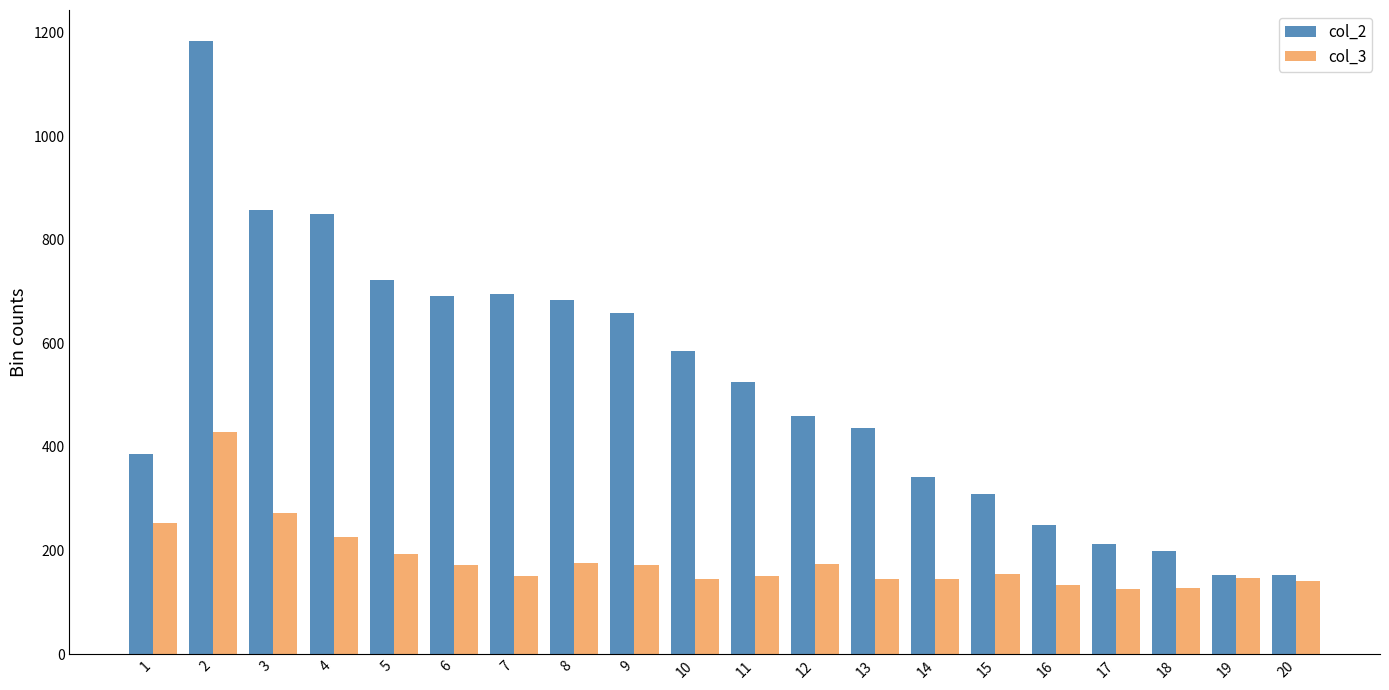

Which series has the largest total across all categories?

col_2